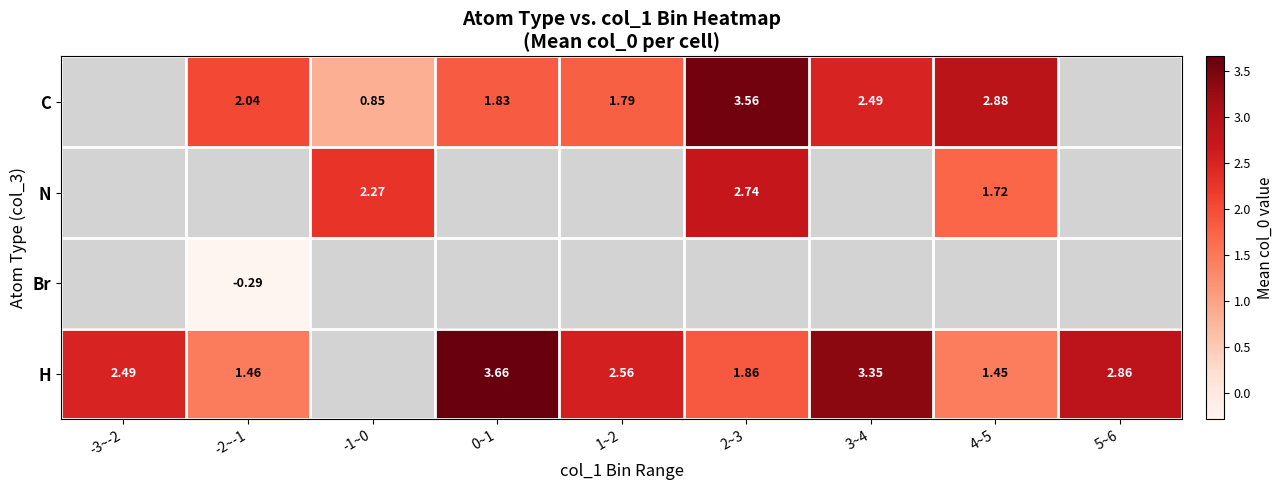

How many data points does each series have?

9